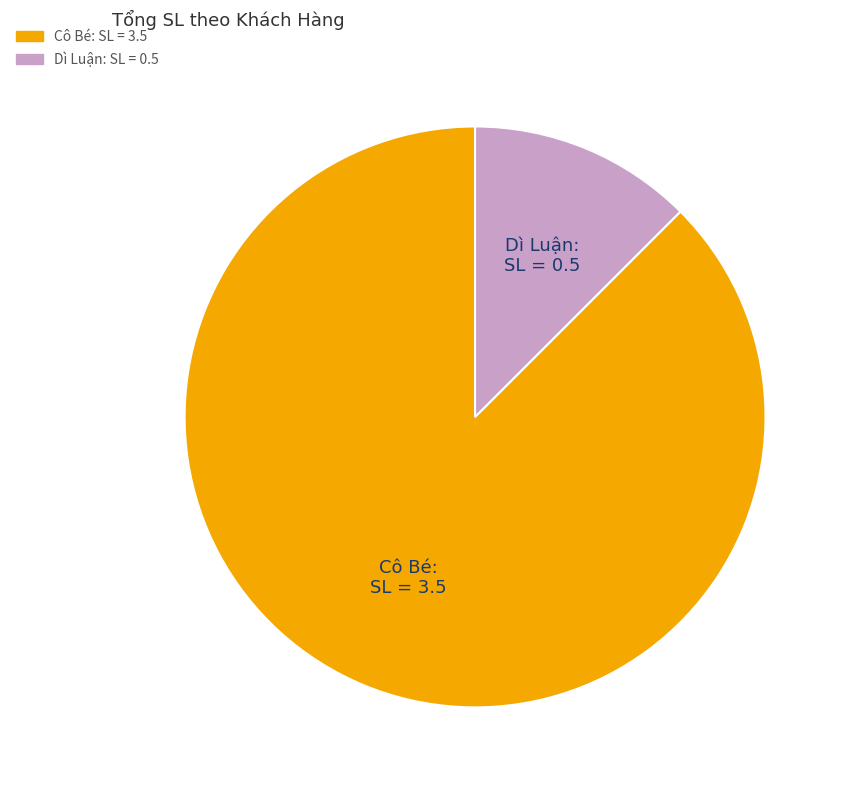

The Dì Luận slice represents 1% of the pie. True or false?

False